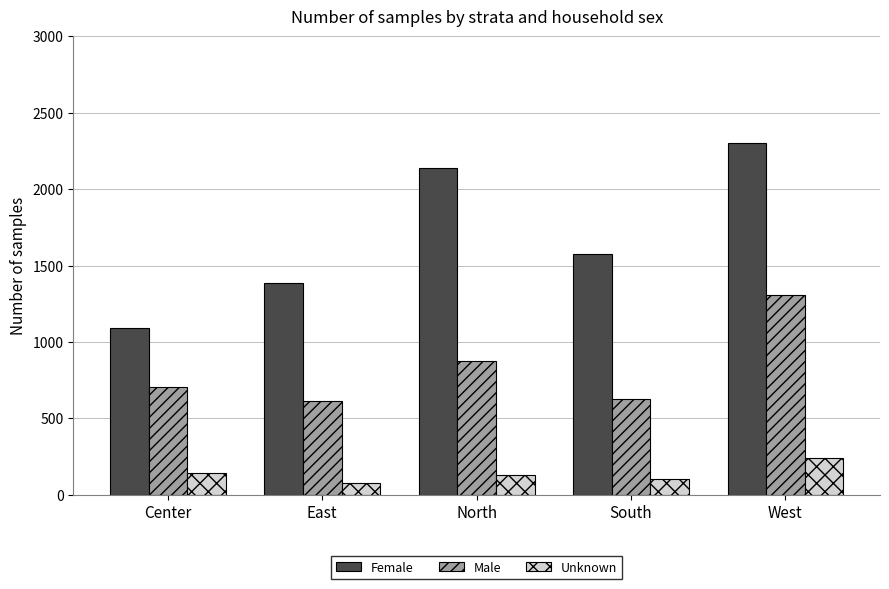

Where is Female nearest to the value 1697?

South